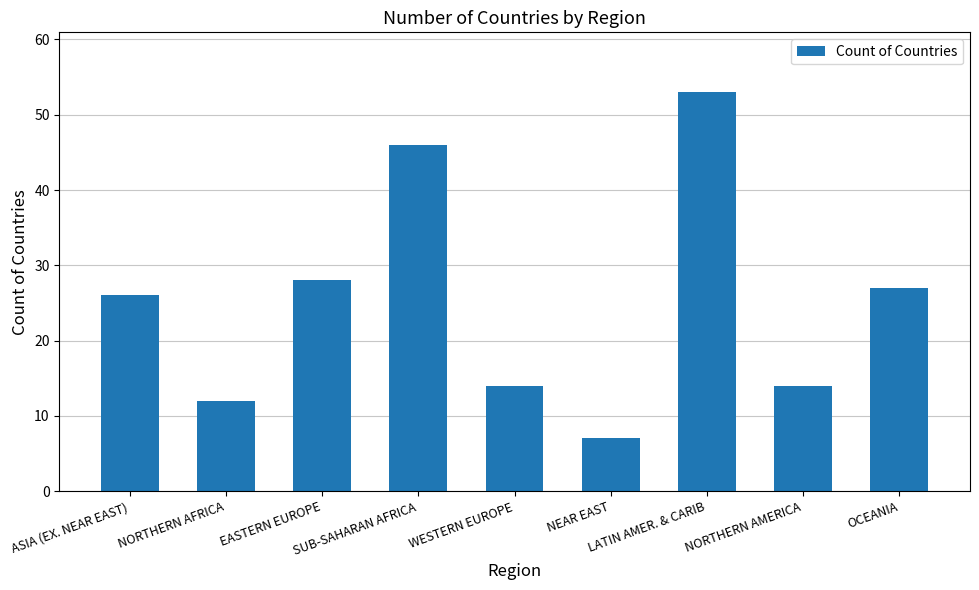

What is the difference between the second highest and second lowest values?

34